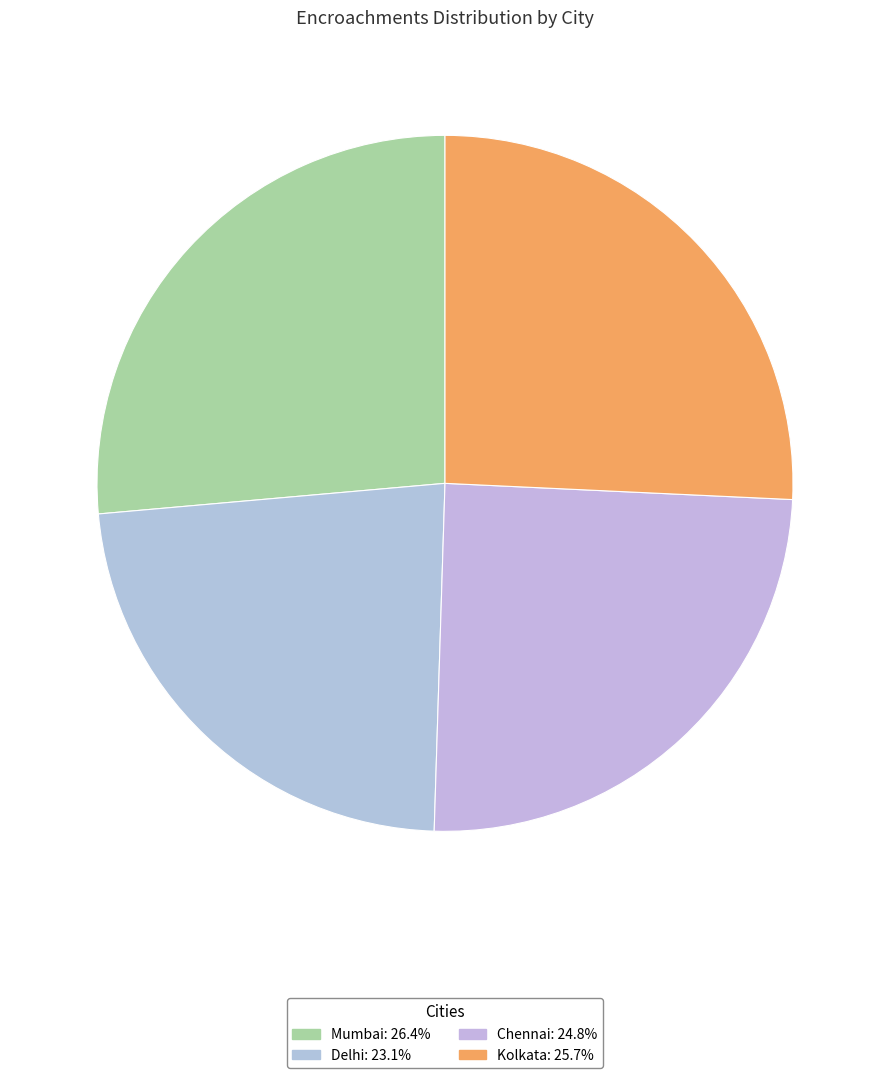

How many segments does this pie chart have?

4